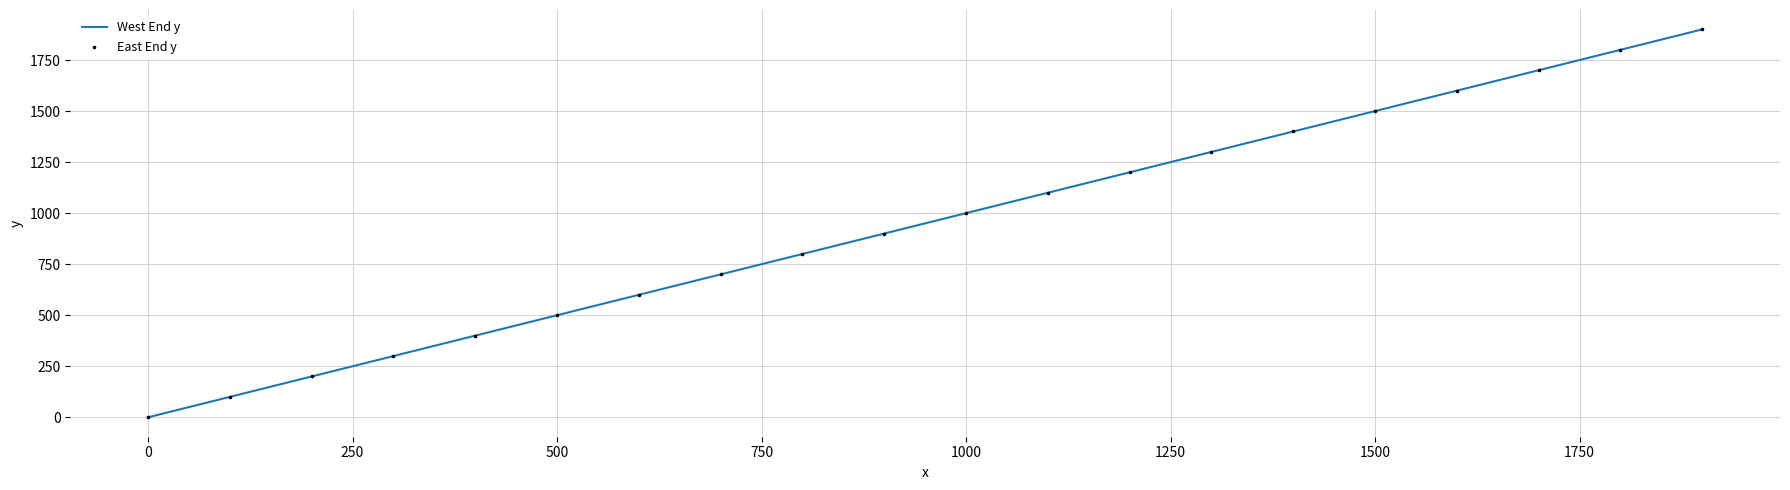

What is the maximum value shown in the chart?

1900